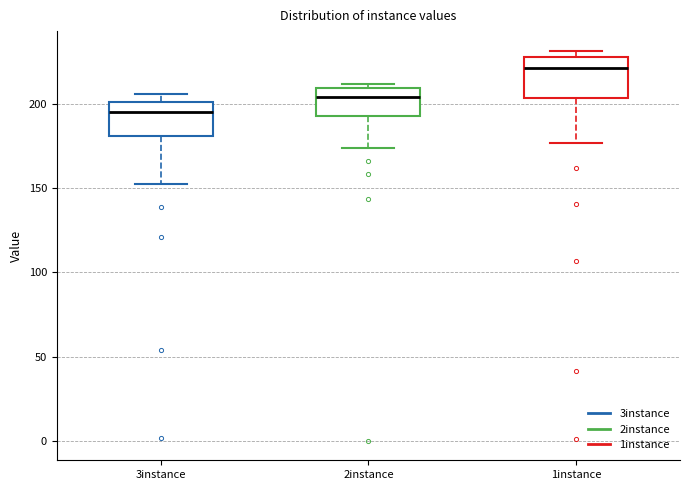

Where does the median line of the box for 1instance sit on the y-axis? The values are not printed on the chart, so give them approximately, as read against the axis.

220